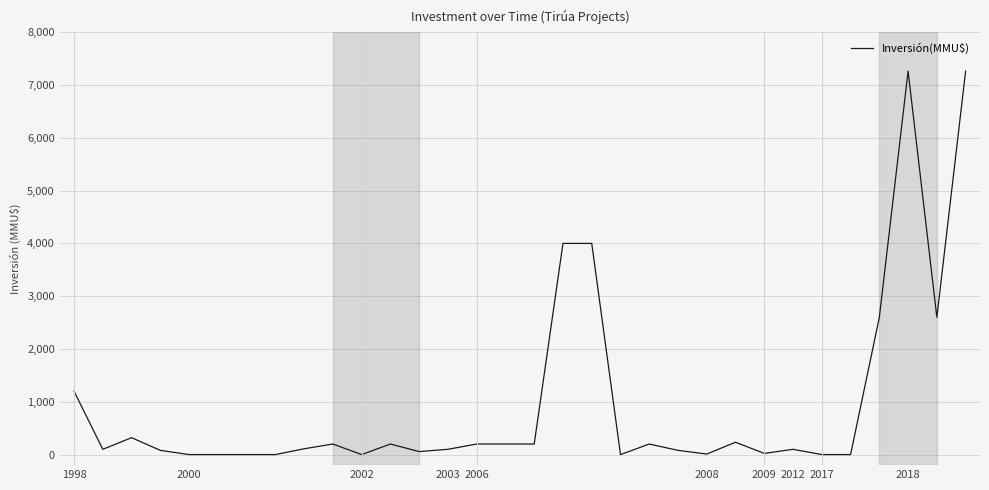

What is the greatest value displayed?

7263